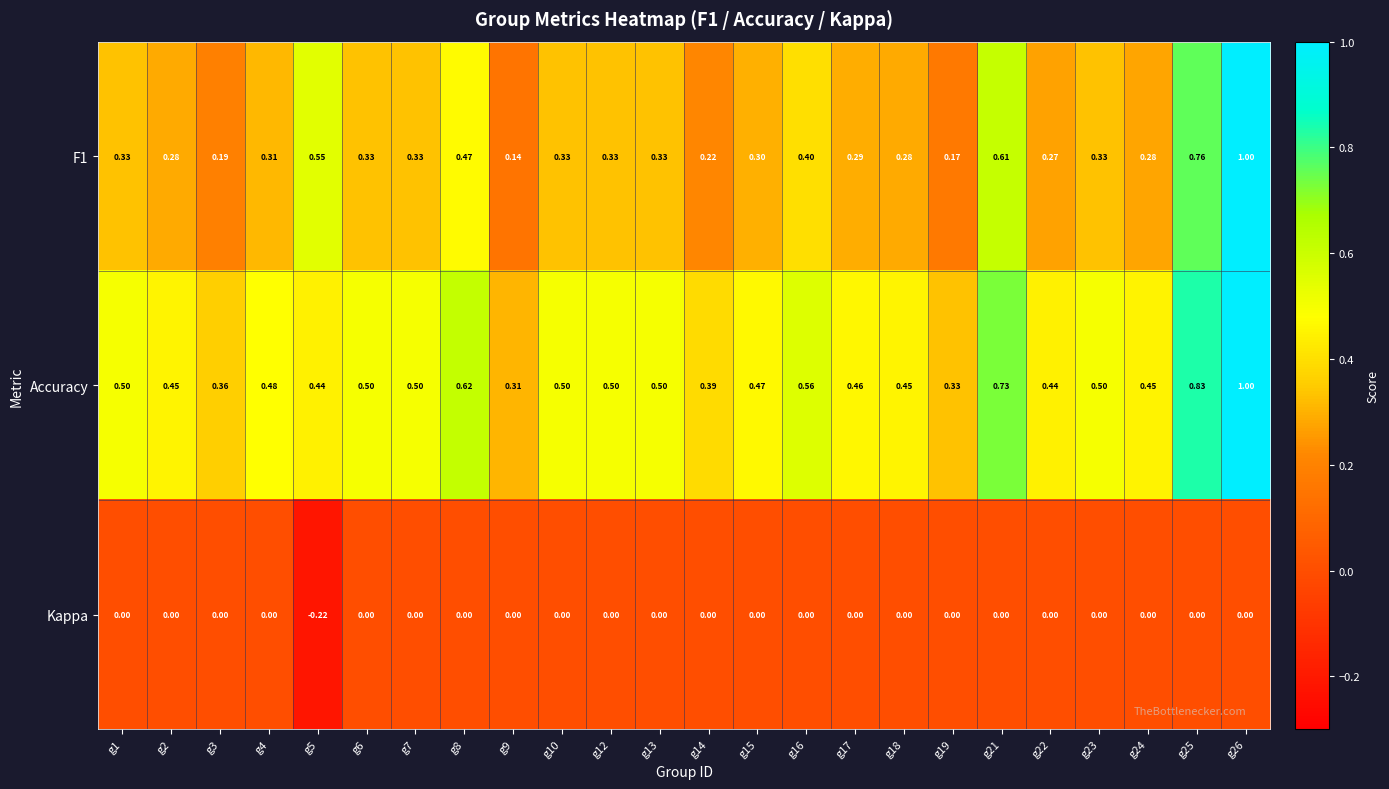

Is the value of Accuracy at g26 greater than the value of F1 at g10?

Yes